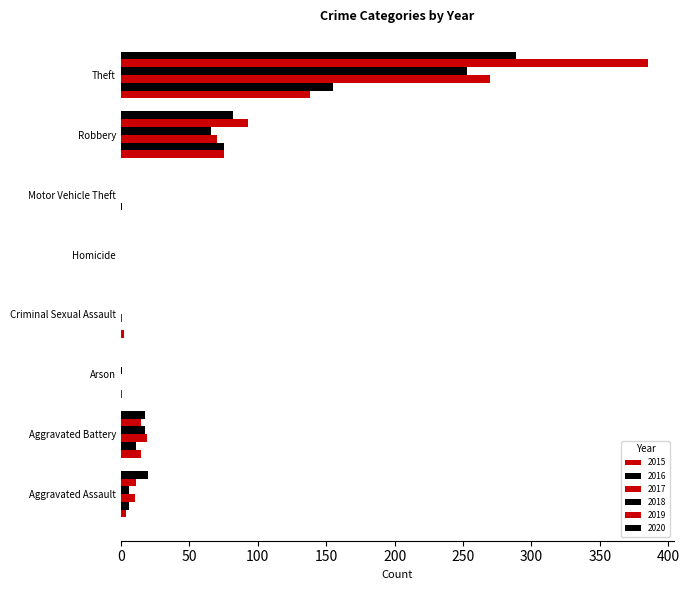

What position from the right is Theft?

1